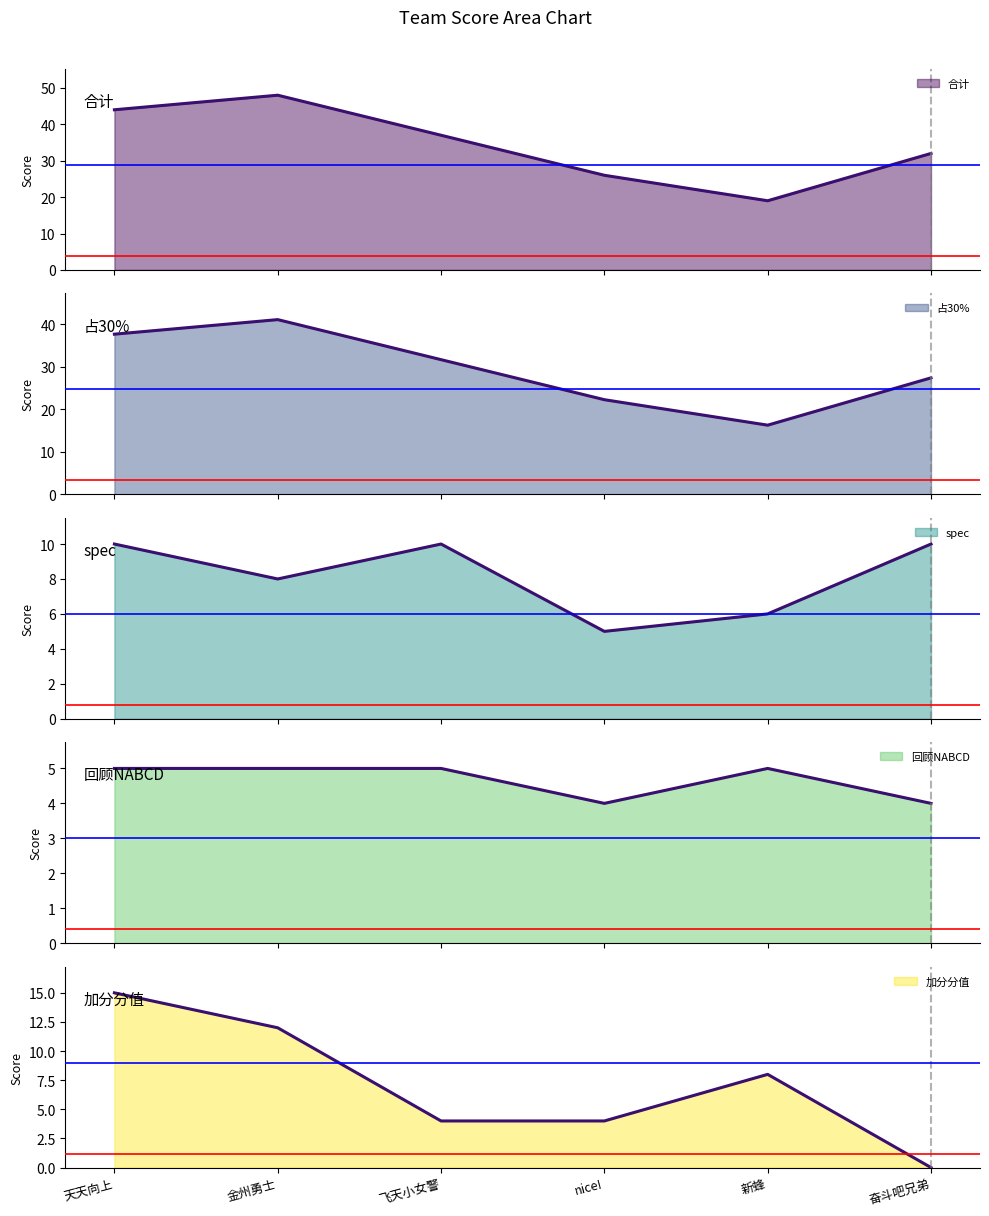

How many lines are shown in the chart?

5